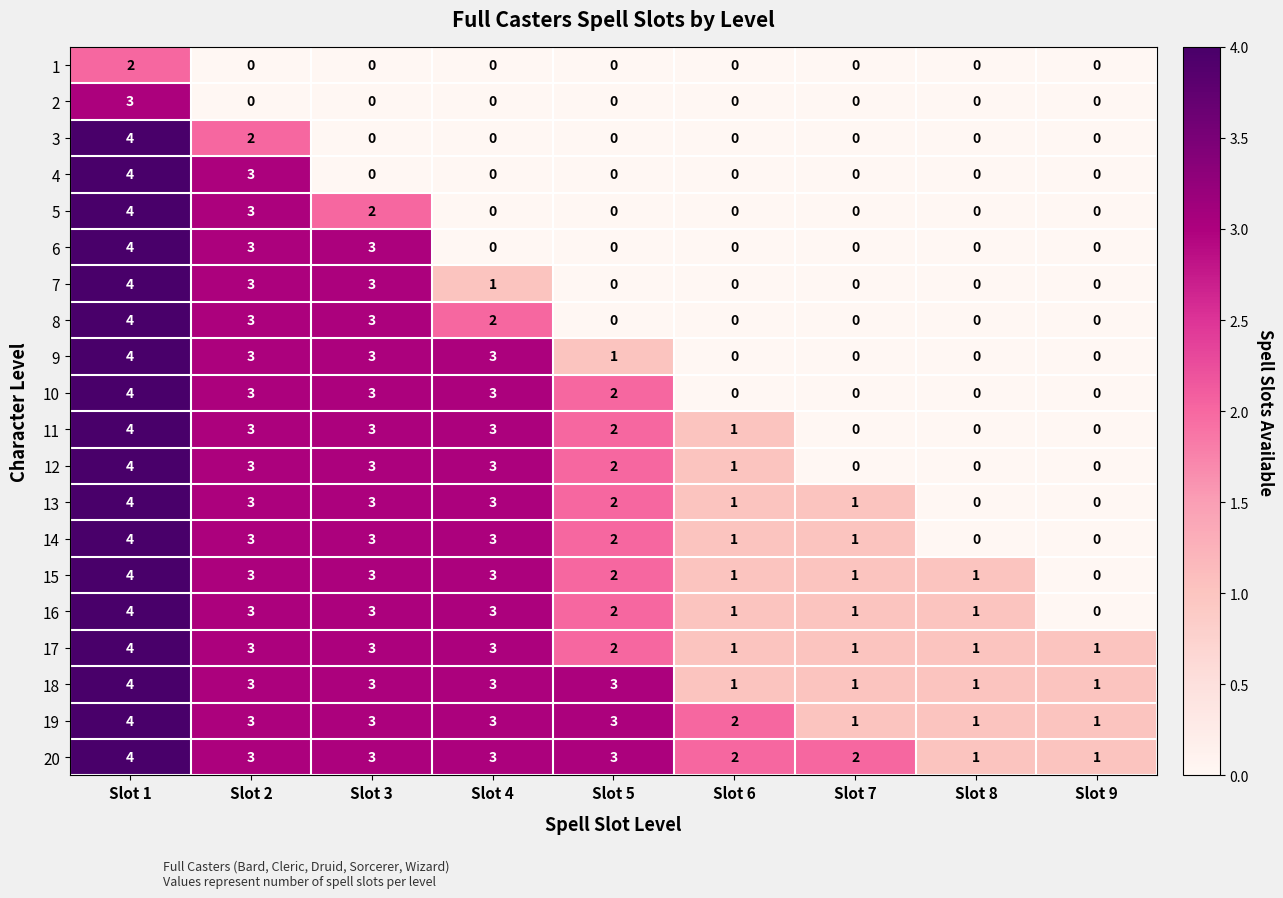

How many data points in 1 are above 0?

1